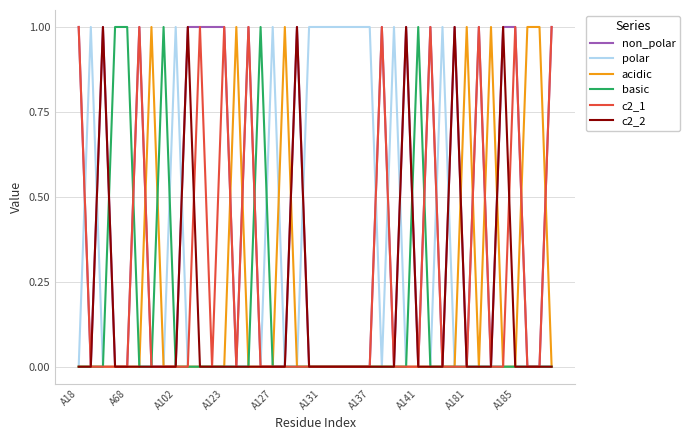

Which series has the largest total across all categories?

non_polar